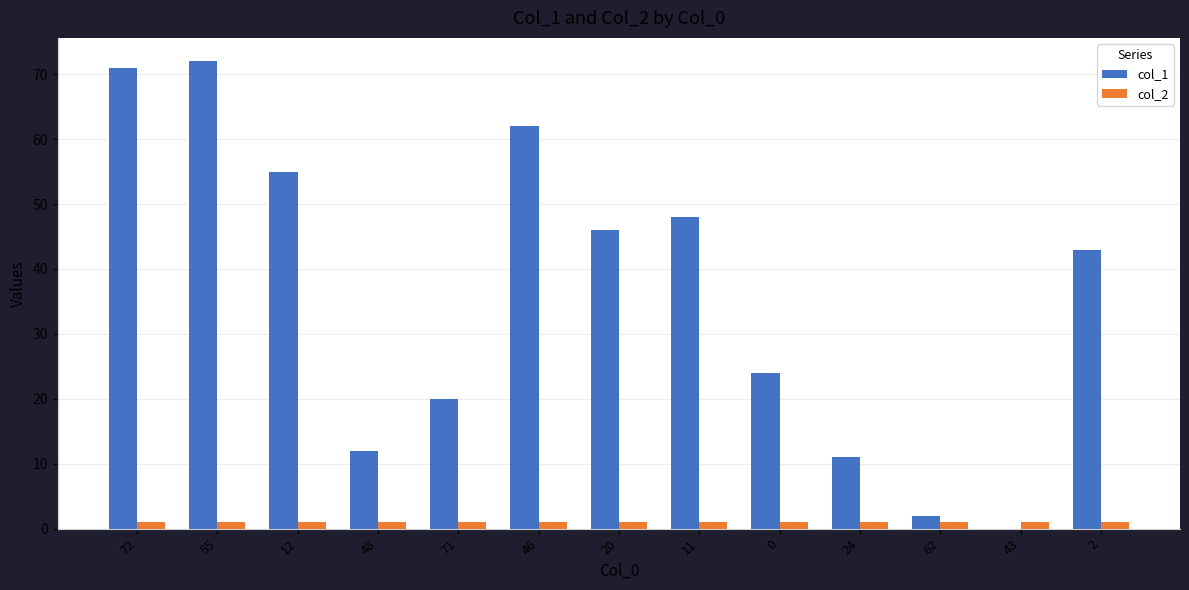

Is it true that col_2 equals 1 at 43?

True